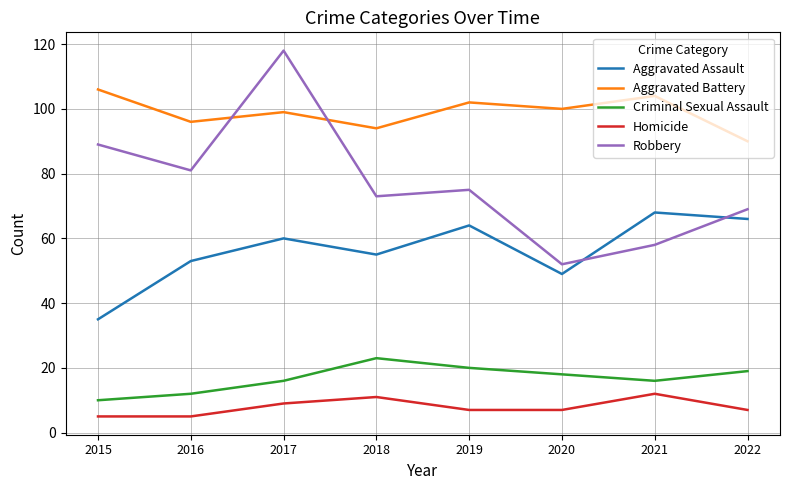

The Aggravated Battery series shows 41 at 2018. True or false?

False